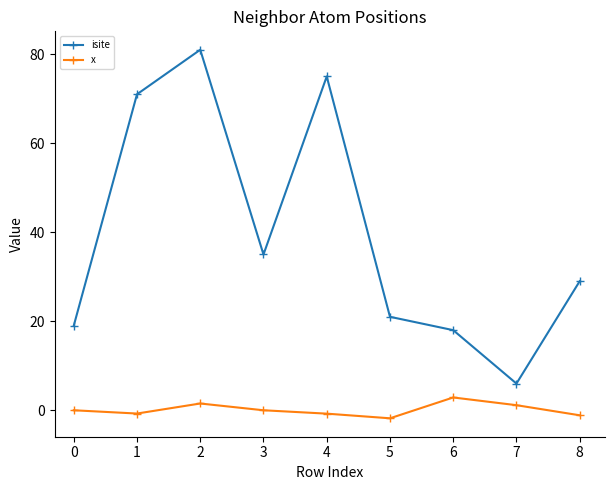

What is the greatest value displayed?

81.0